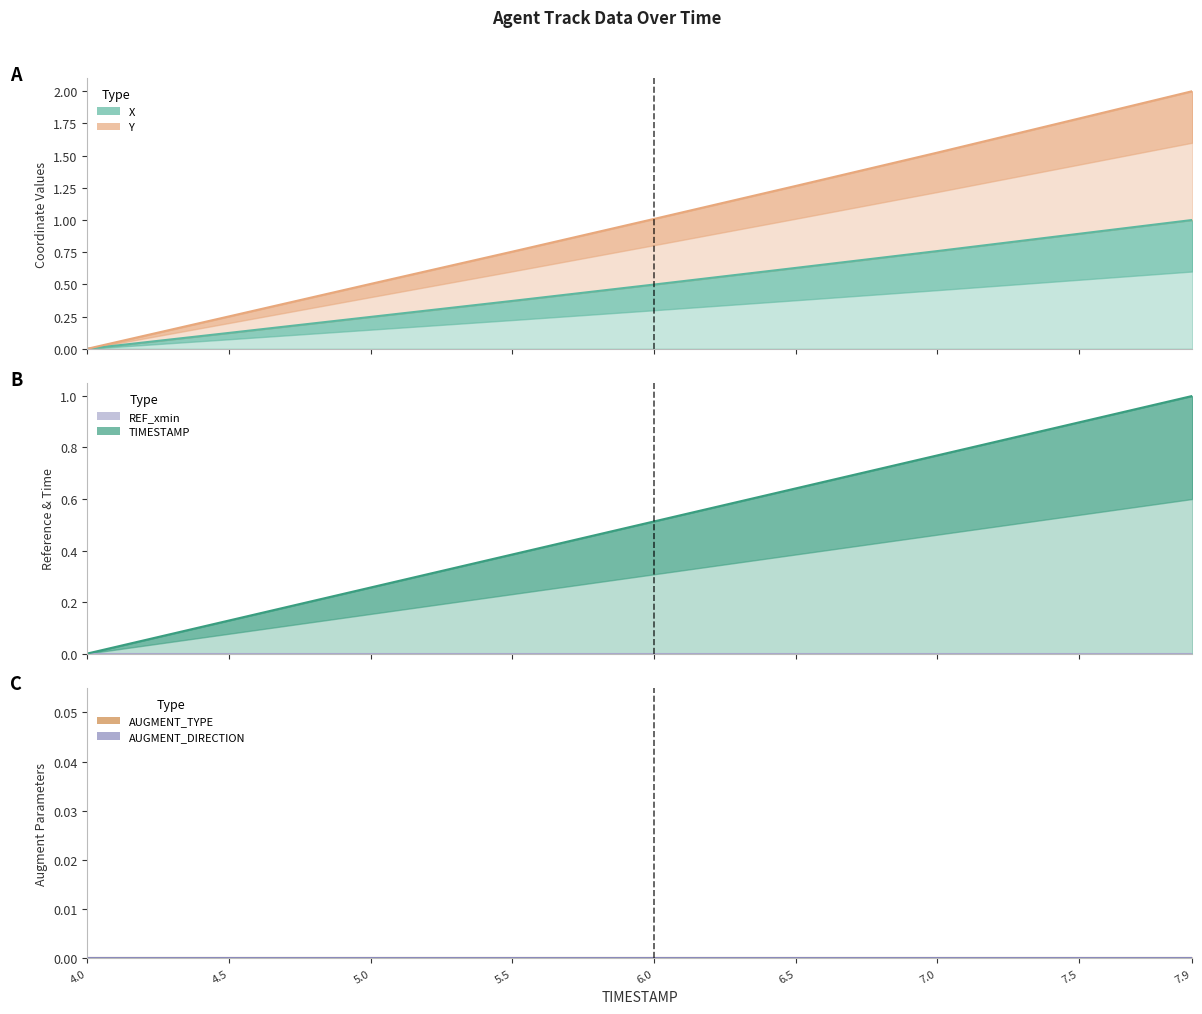

What is the sum of all Y values?

4.6